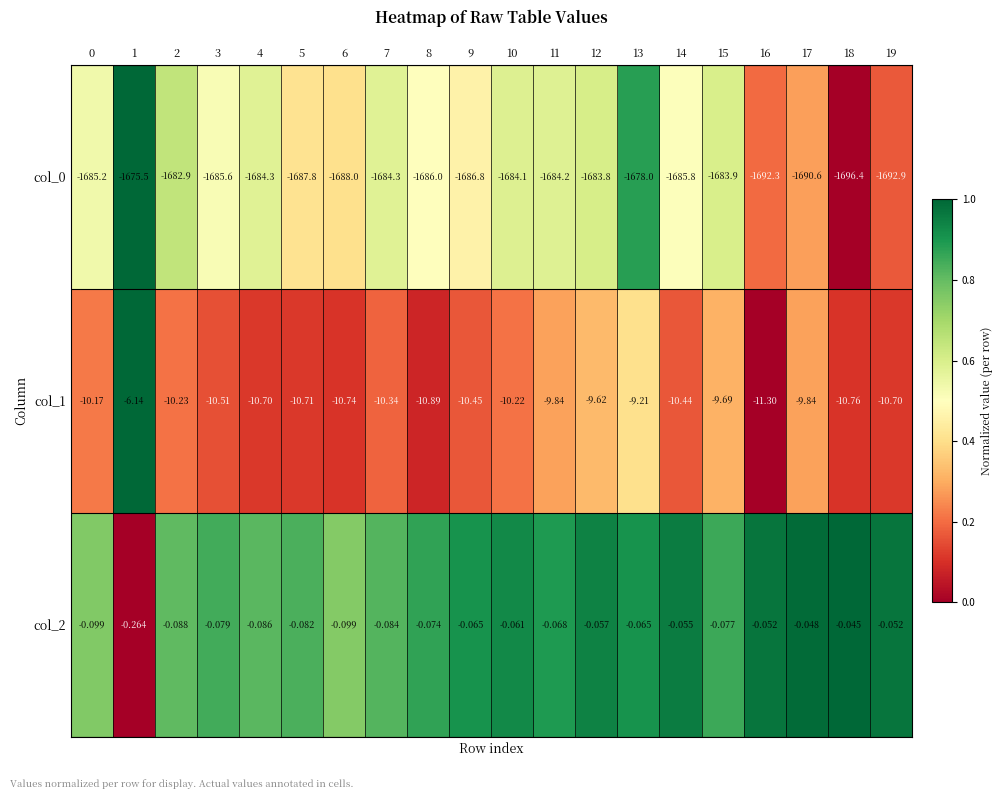

Is the value of col_1 at 0 greater than the value of col_2 at 2?

No